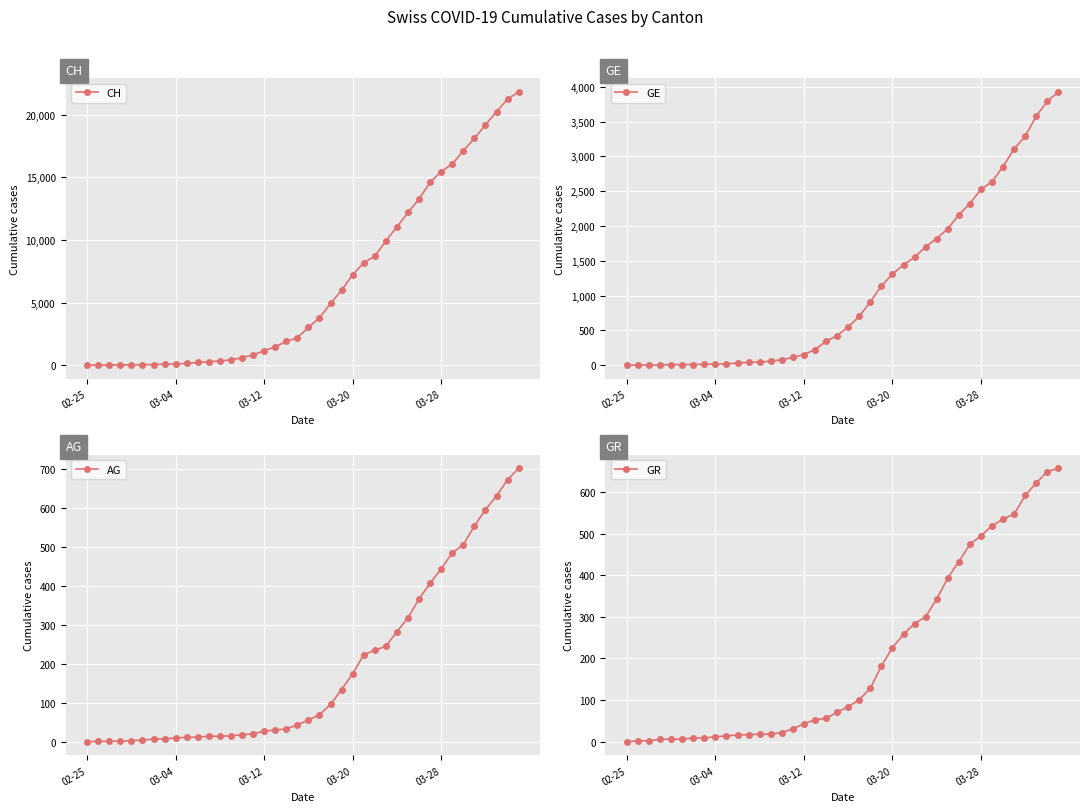

What value does the GR series have at 03-04?

12